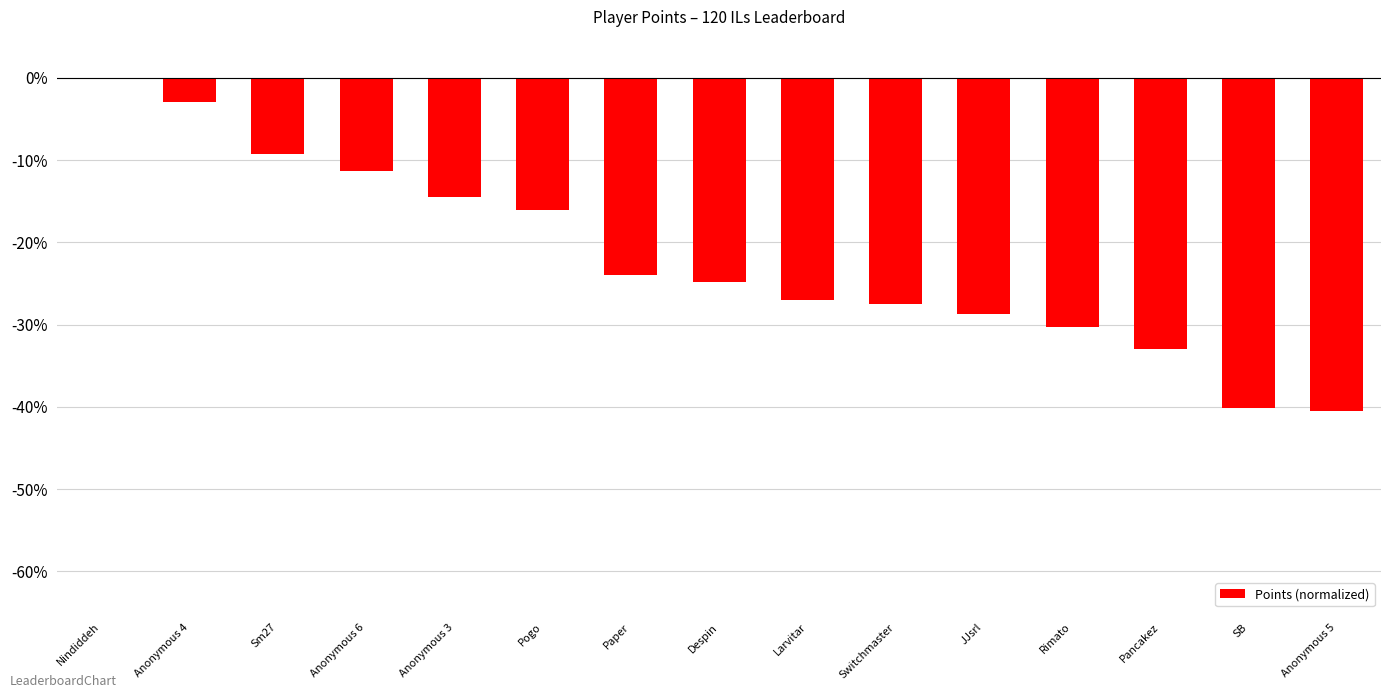

What is the approximate value at Anonymous 3?

-14.4